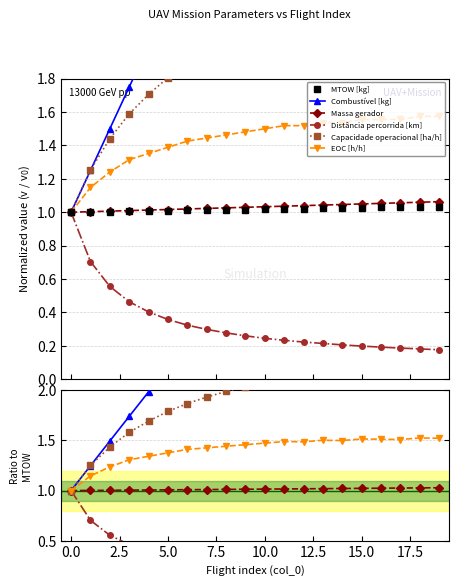

True or false: Capacidade operacional [ha/h] and Combustível [kg] intersect in this chart.

True